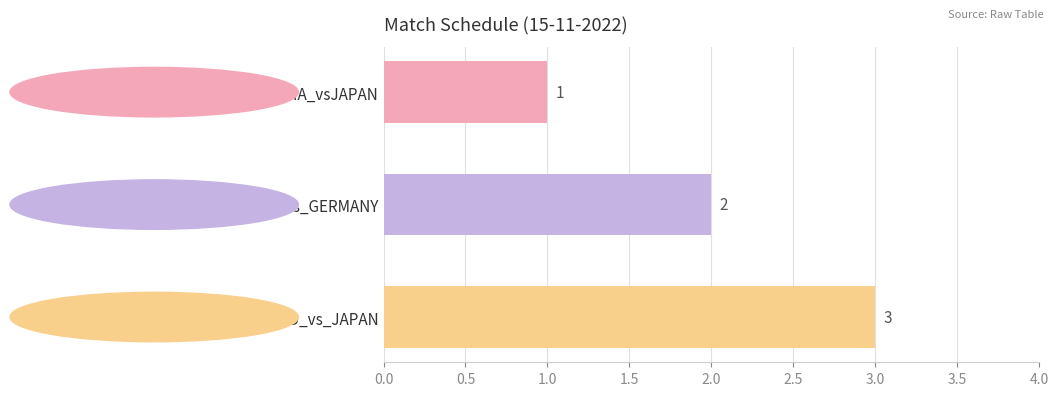

What is the difference between the maximum and minimum values?

2